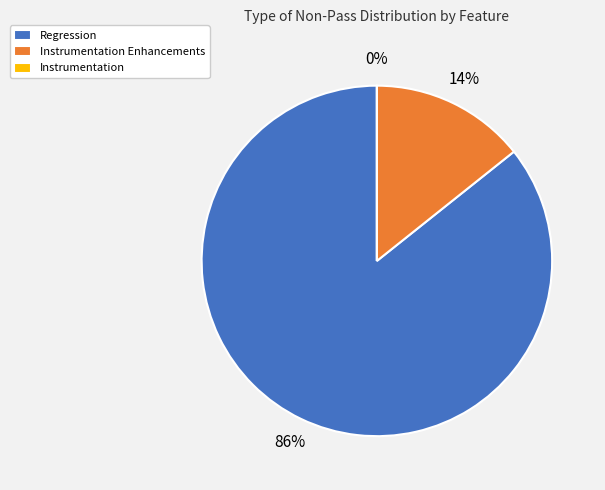

What percentage is NOT represented by Instrumentation?

100.0%